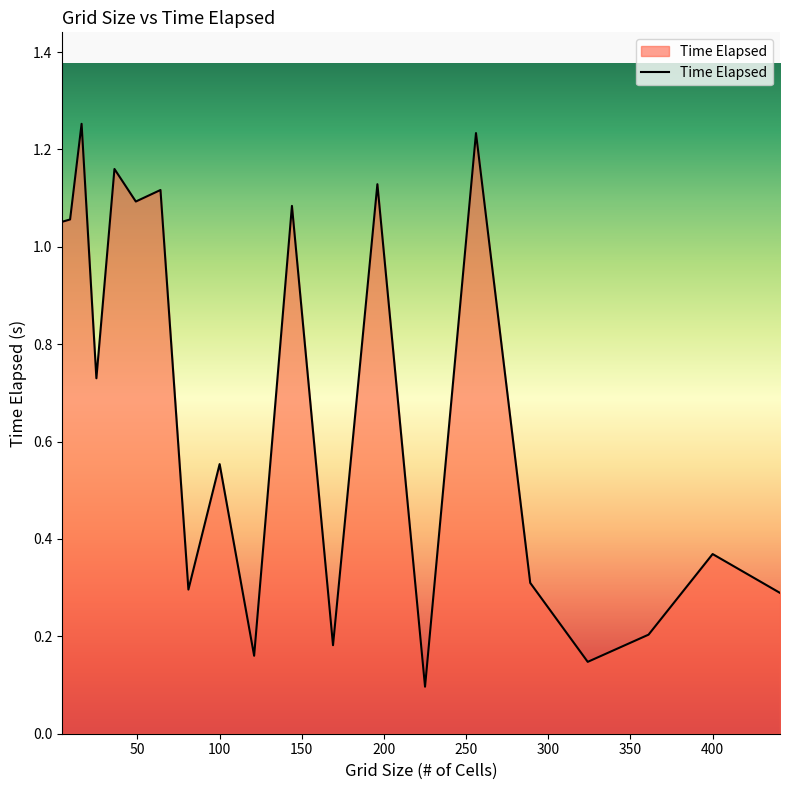

What is the value of the 9th point from the left?

0.6